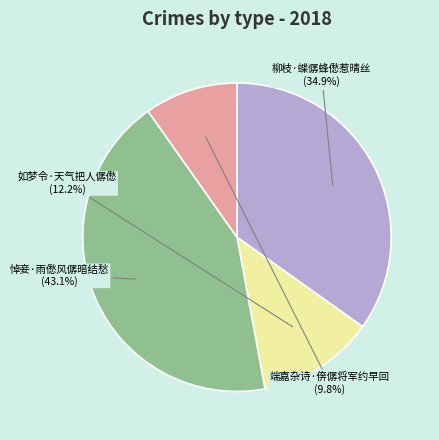

Does 悼妾·雨僽风僝暗结愁 represent more than half of the total?

No